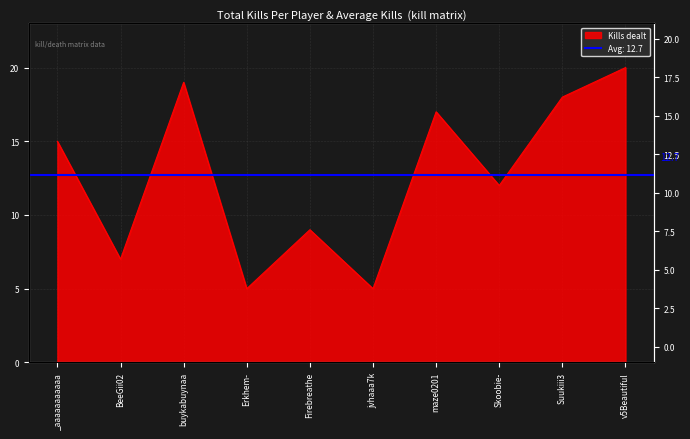

Rank the categories by value from lowest to highest.

Erkhem-, jvhaaa7k, BeeGii02, Firebreathe, Skoobie-, _aaaaaaaaaaa, maze0201, Suukiii3, buykabuynaa, v5Beautiful